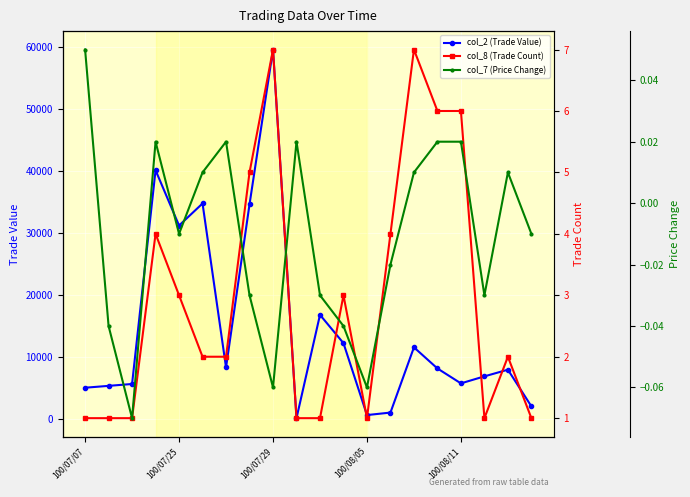

What position from the right is 14?

6